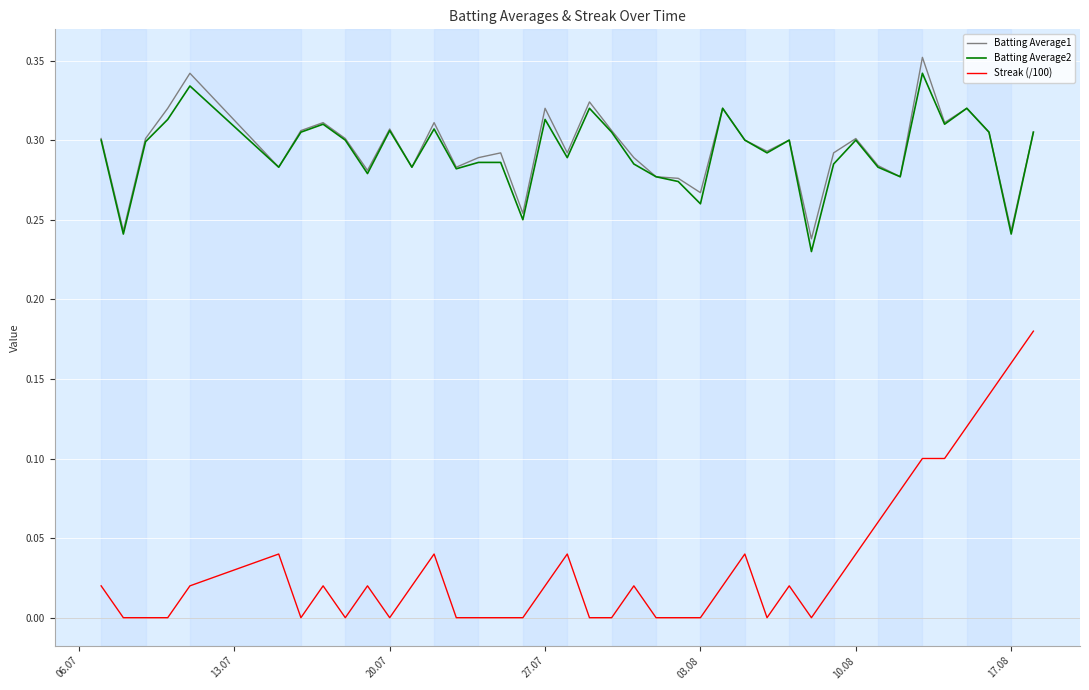

True or false: Streak (/100) and Batting Average2 intersect in this chart.

False